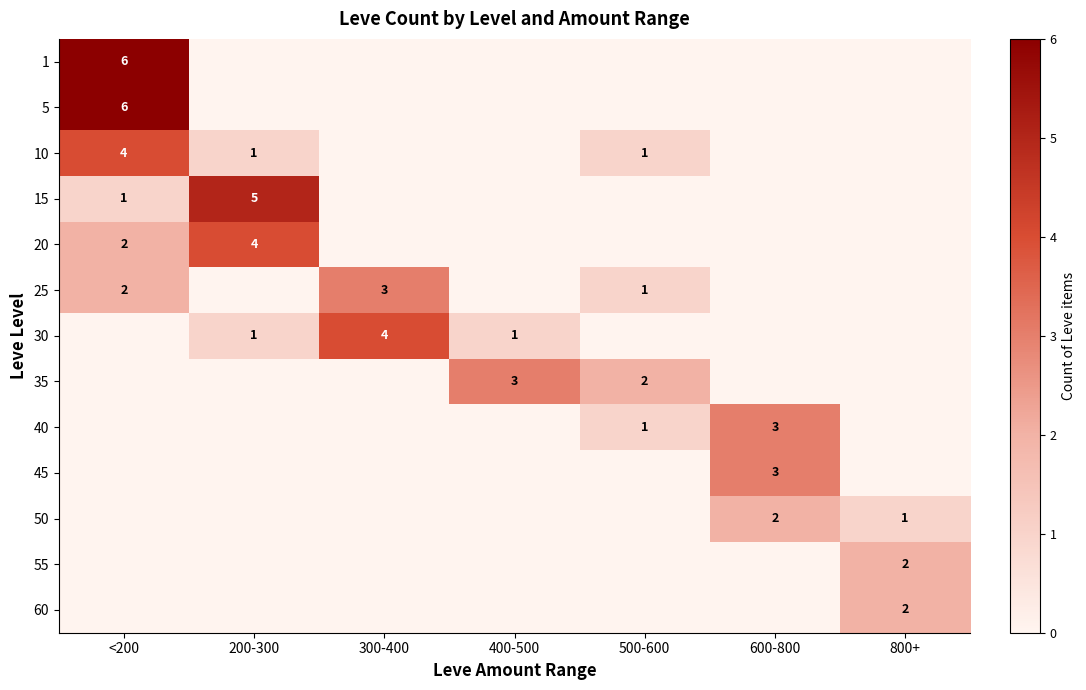

At how many categories does at least one series exceed 2?

5